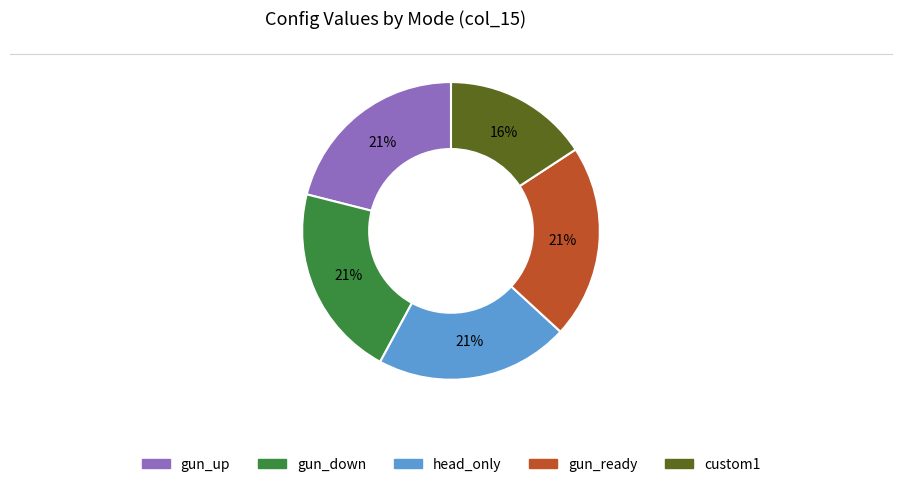

To the nearest percent, what is the average slice percentage?

20%